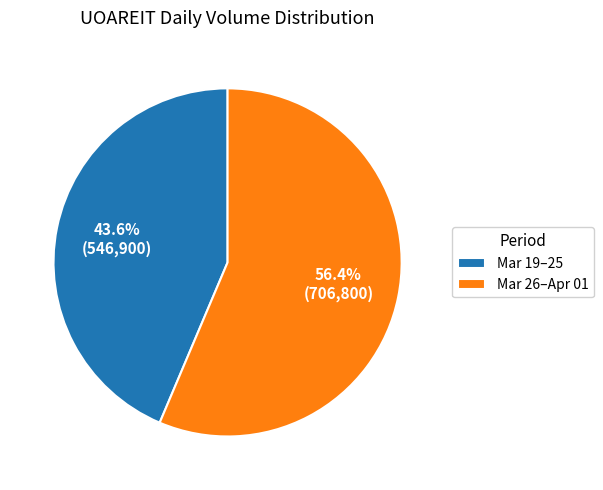

Is there any slice that represents more than half of the pie?

Yes